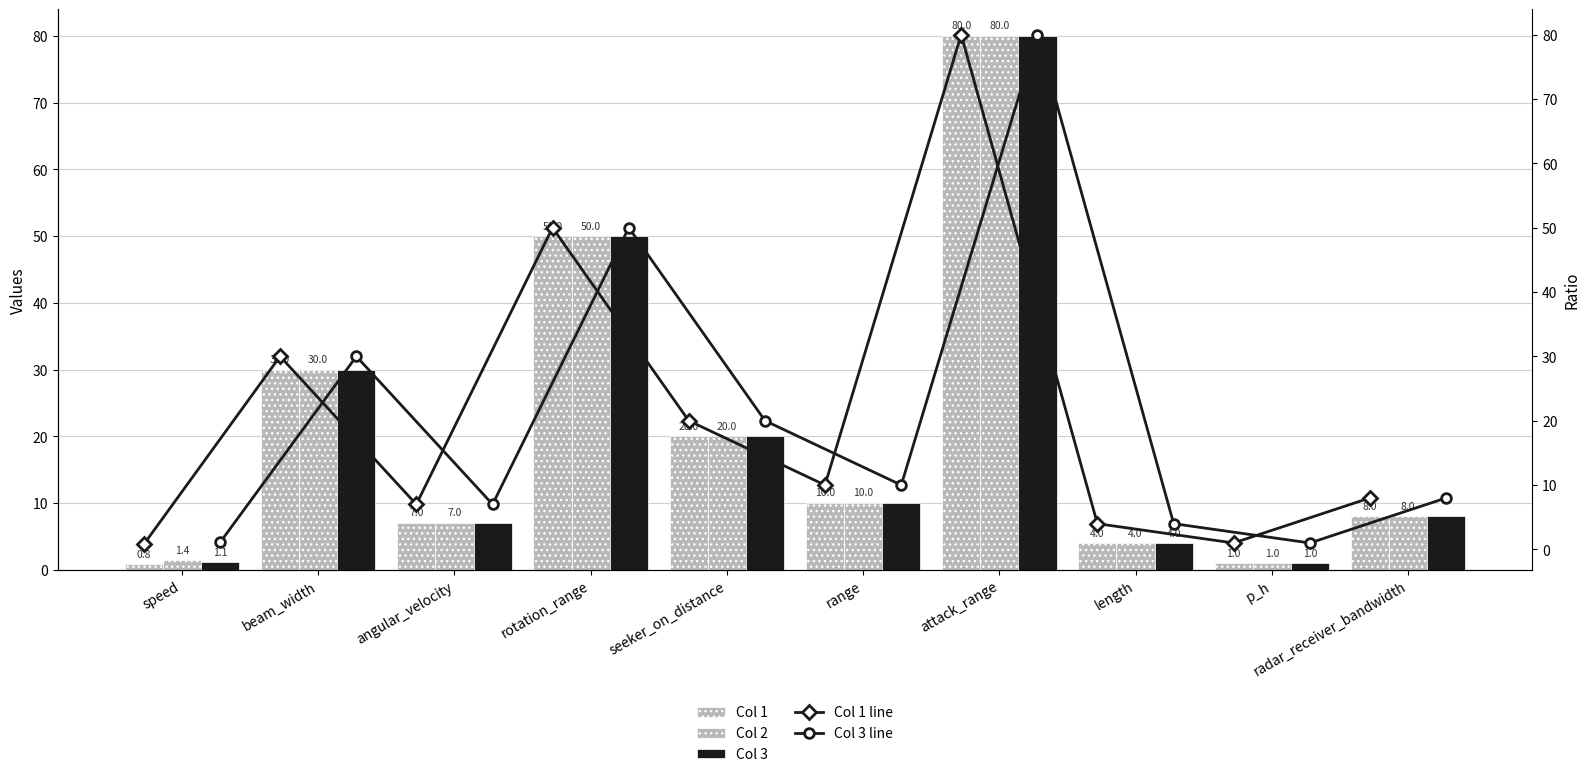

Count the number of categories in the chart.

10